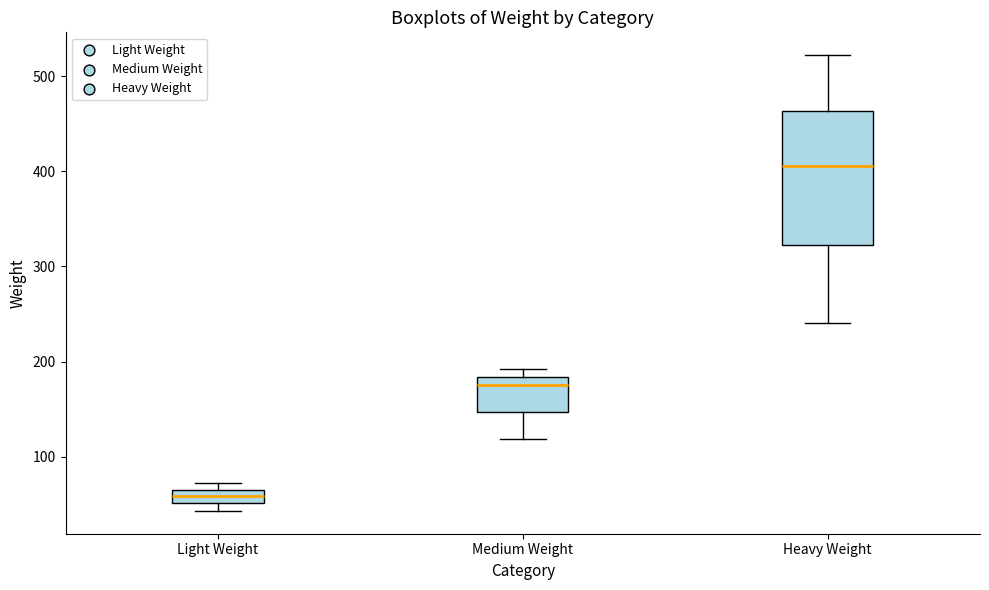

Comparing the boxes themselves (not the whiskers), which one is the tallest?

Heavy Weight